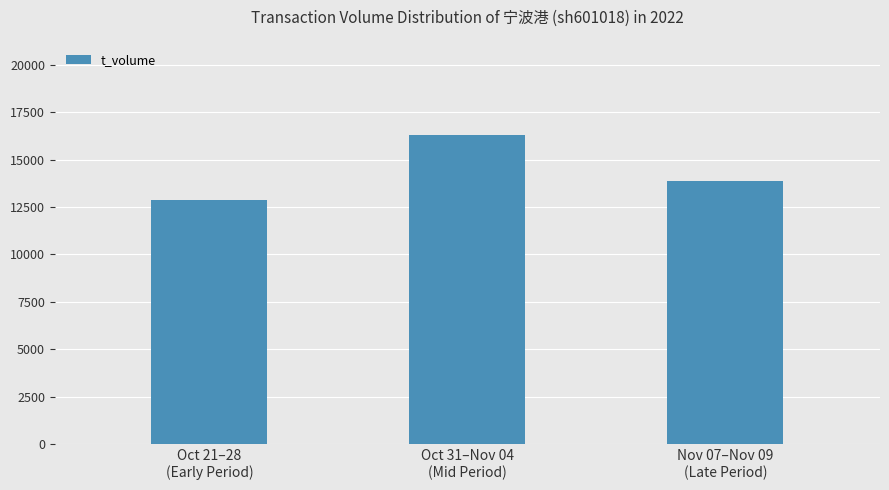

What is the change in value from Oct 31–Nov 04
(Mid Period) to Nov 07–Nov 09
(Late Period)?

-2410